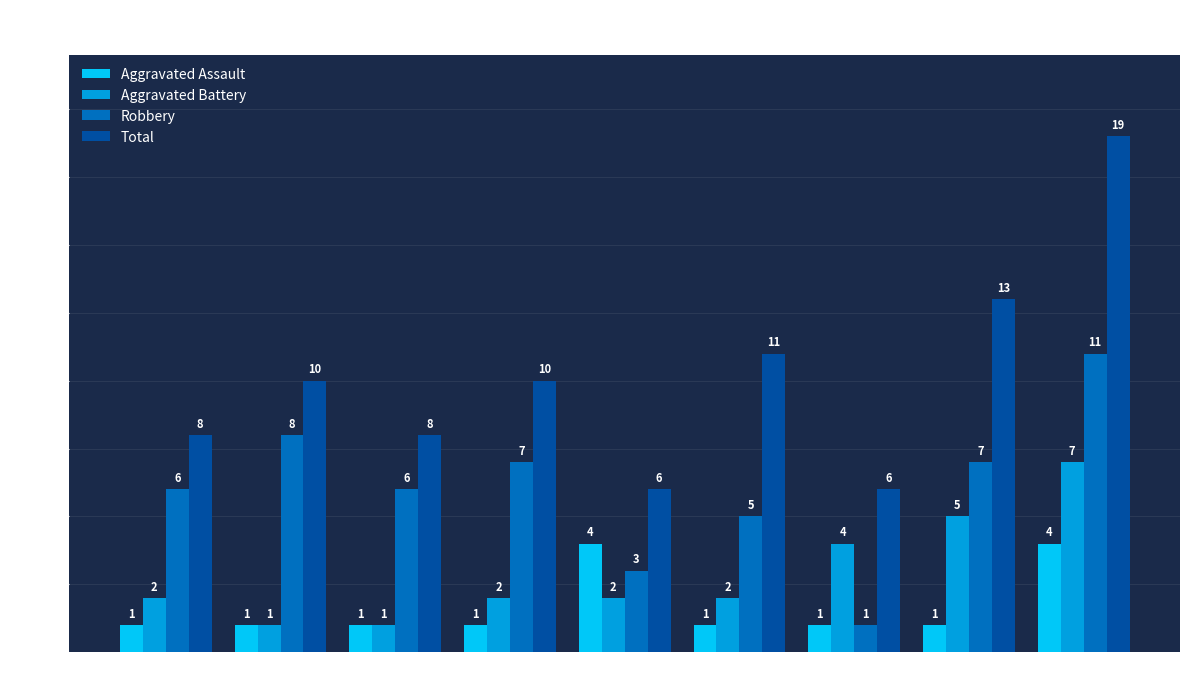

What are all the series names shown in the legend?

Aggravated Assault, Aggravated Battery, Robbery, Total